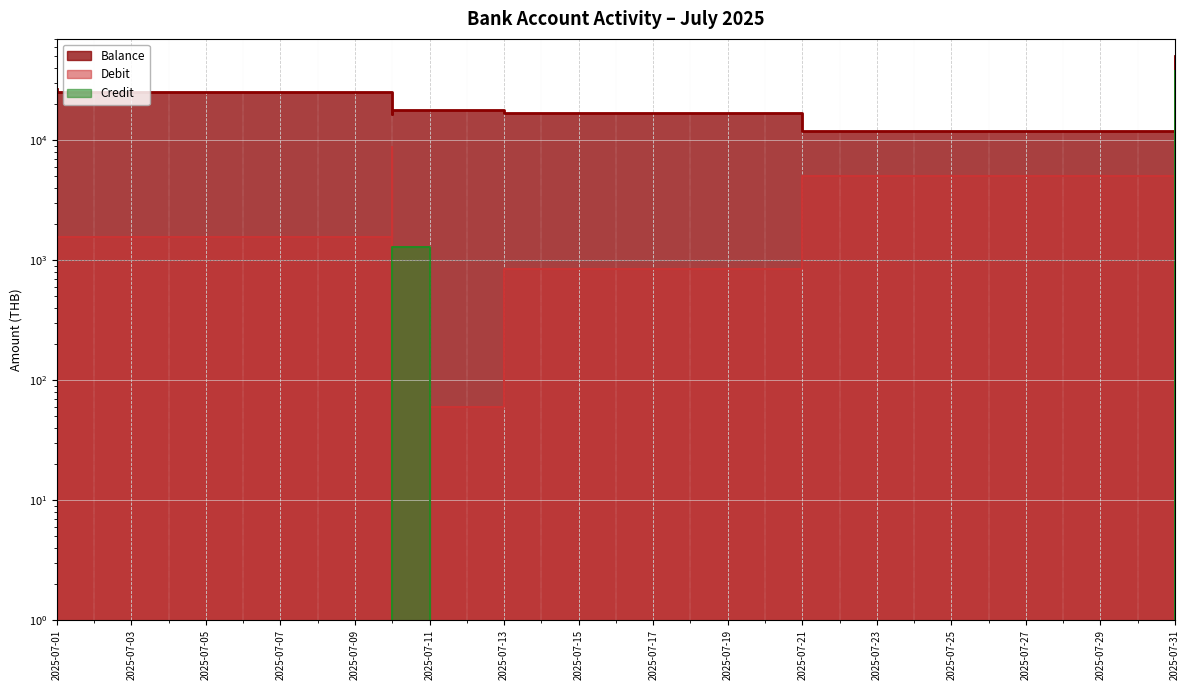

How many data points does each series have?

8